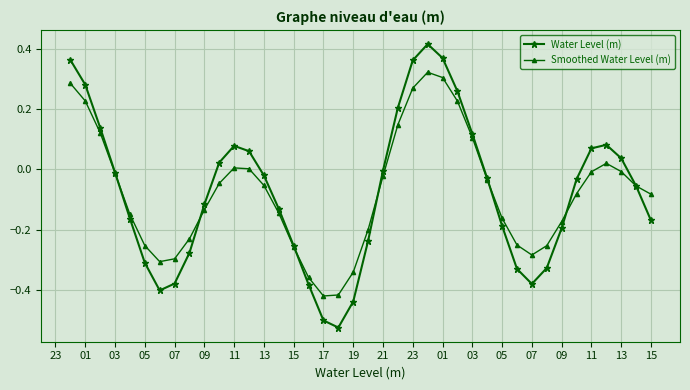

True or false: Water Level (m) has more than 0 points higher than both neighbors.

True